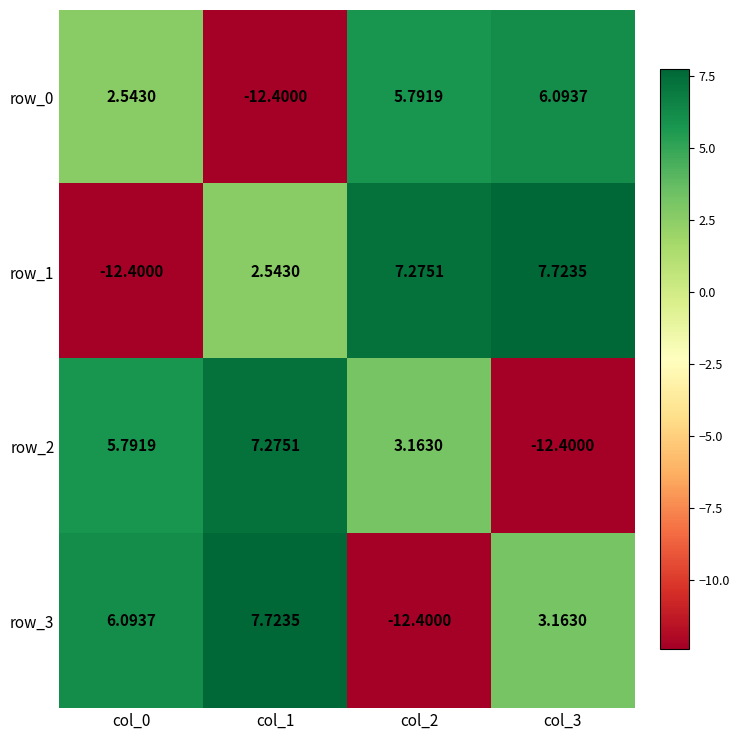

What is the difference between the maximum and second lowest values in the row_1 series?

5.2